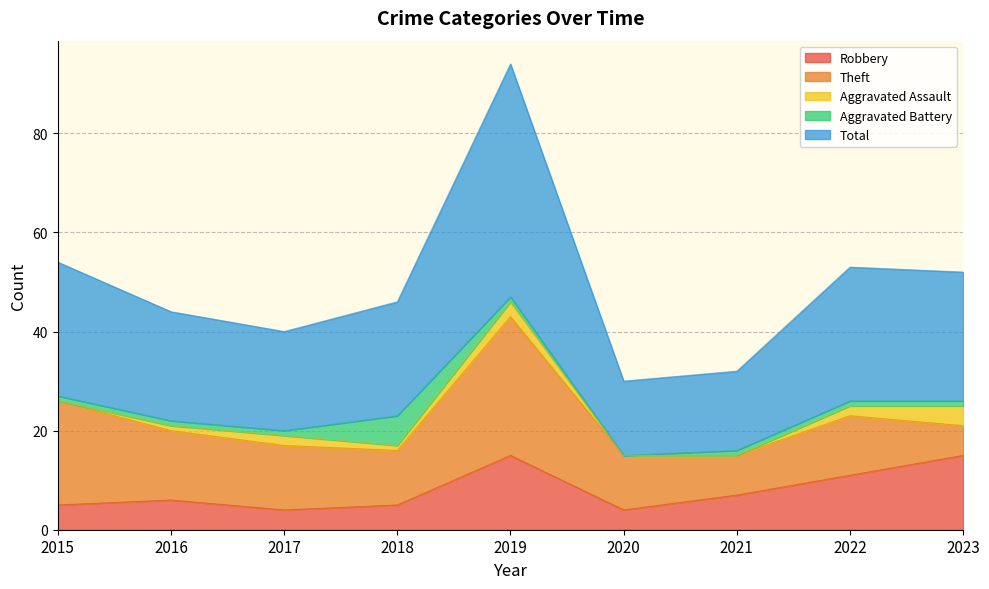

Which category has the lowest value in the Robbery series?

2017